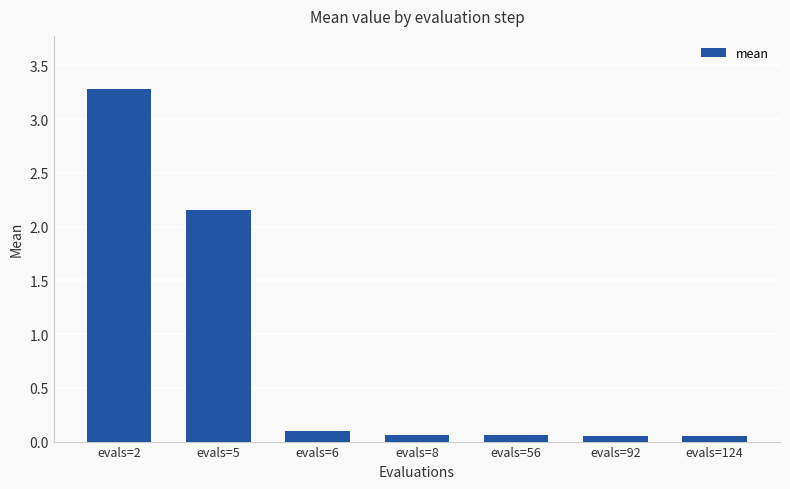

Which has a higher value, evals=2 or evals=124?

evals=2